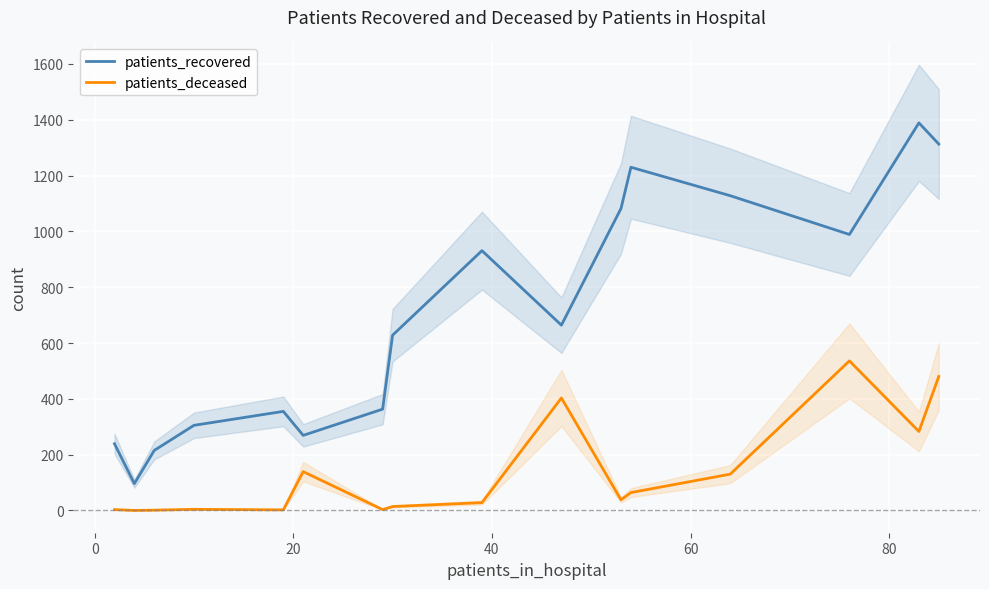

True or false: patients_recovered and patients_deceased intersect in this chart.

False